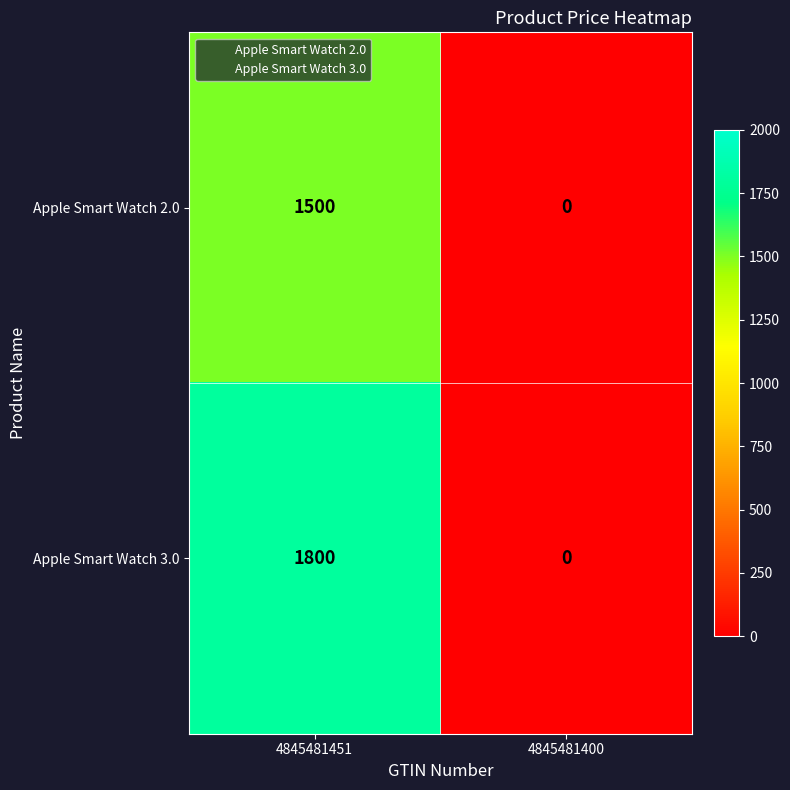

At which category is the sum across all series the highest?

4845481451